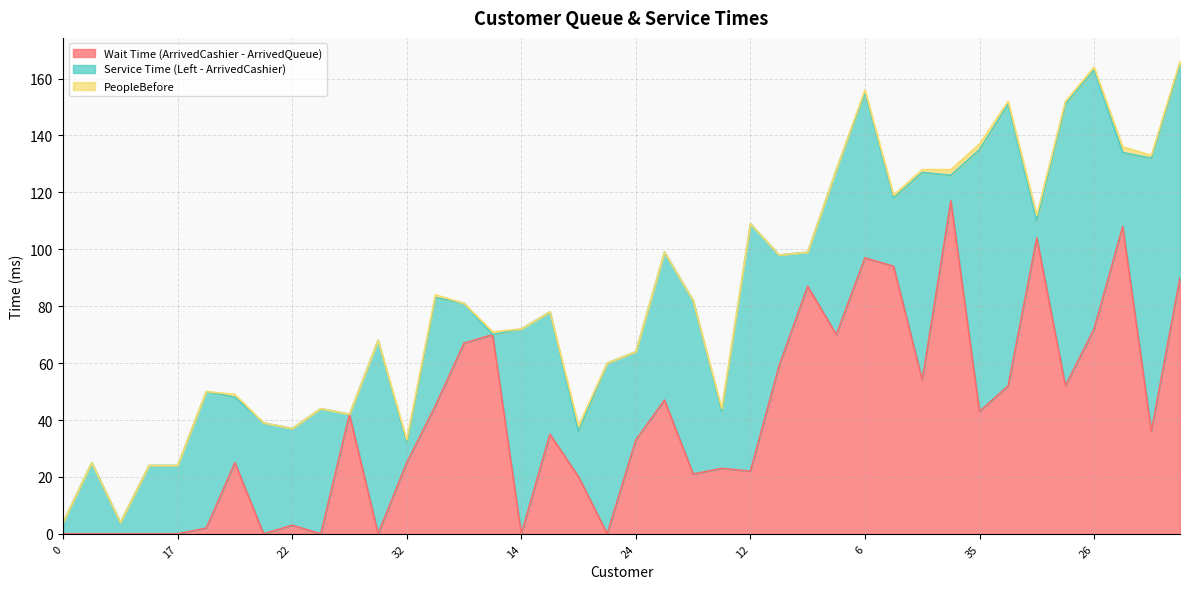

Between 17 and 20, which series saw the biggest shift?

Wait Time (ArrivedCashier - ArrivedQueue)